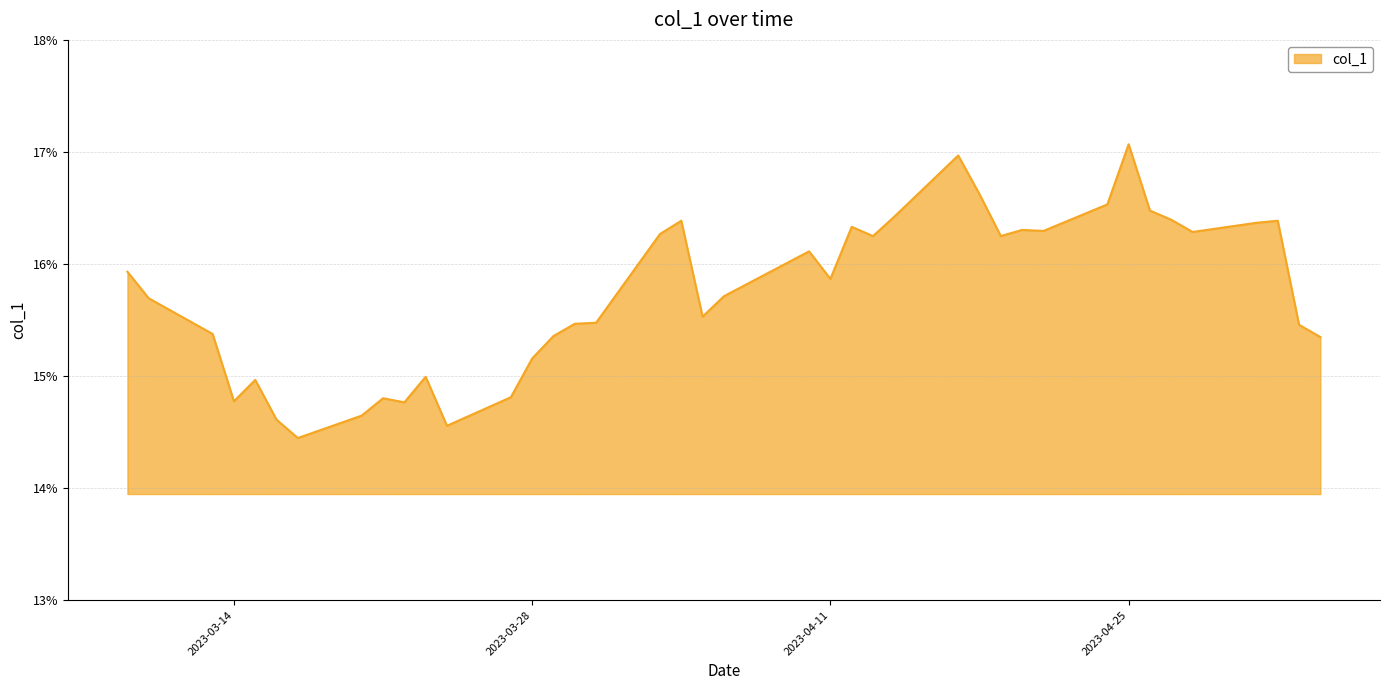

What is the minimum value shown in the chart?

14.4